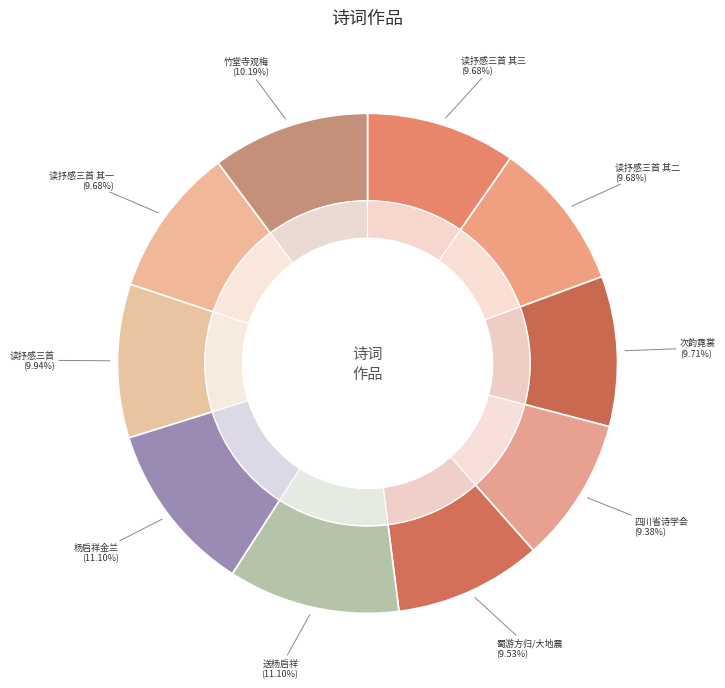

Does any single category account for the majority?

No